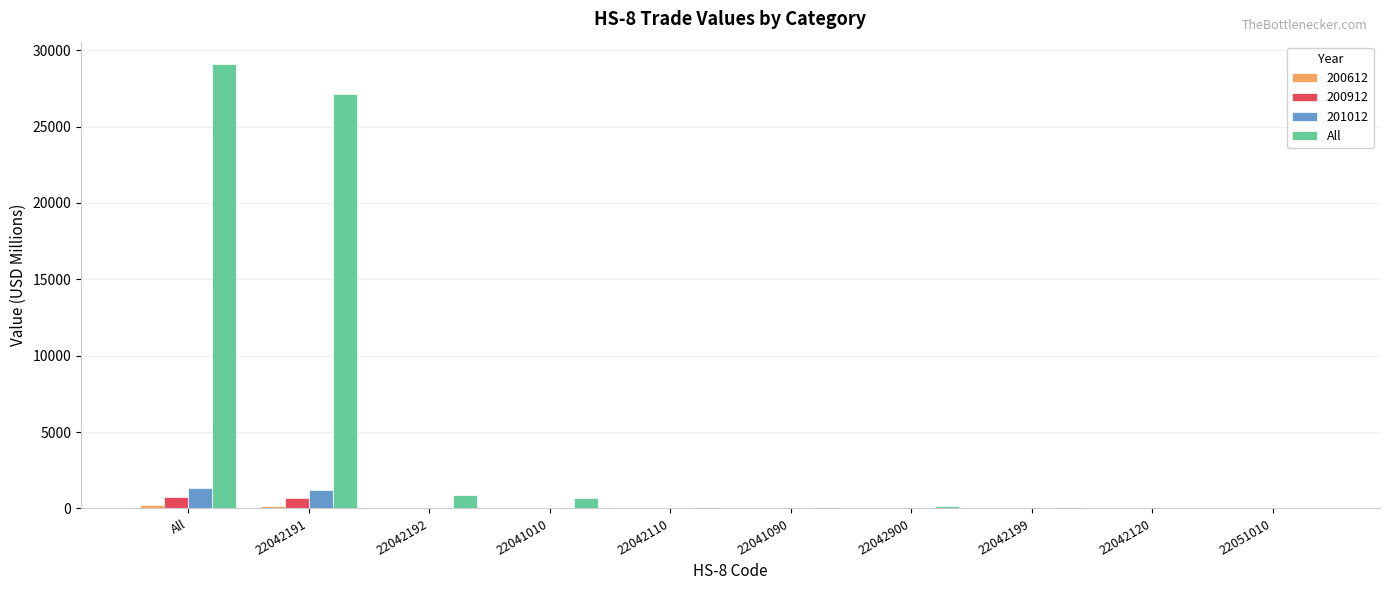

Which label corresponds to the largest value in the chart?

All